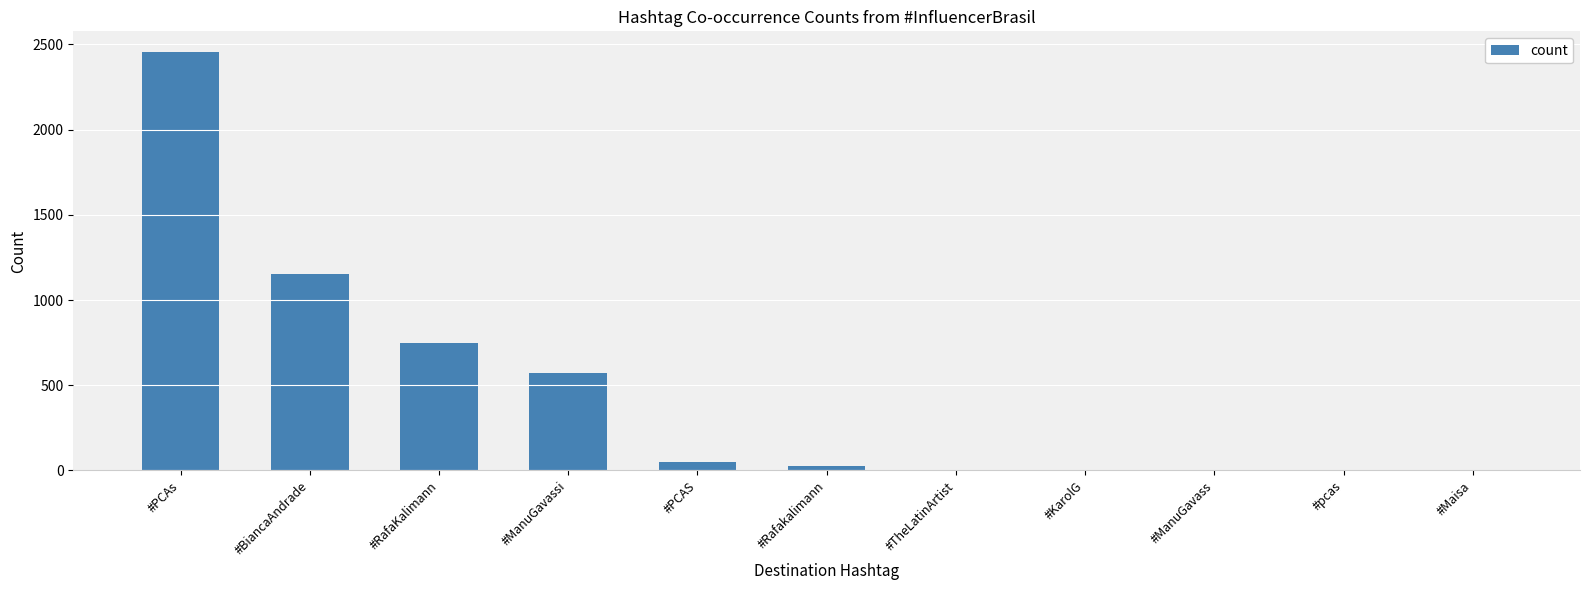

At which label is the value closest to 1227?

#BiancaAndrade